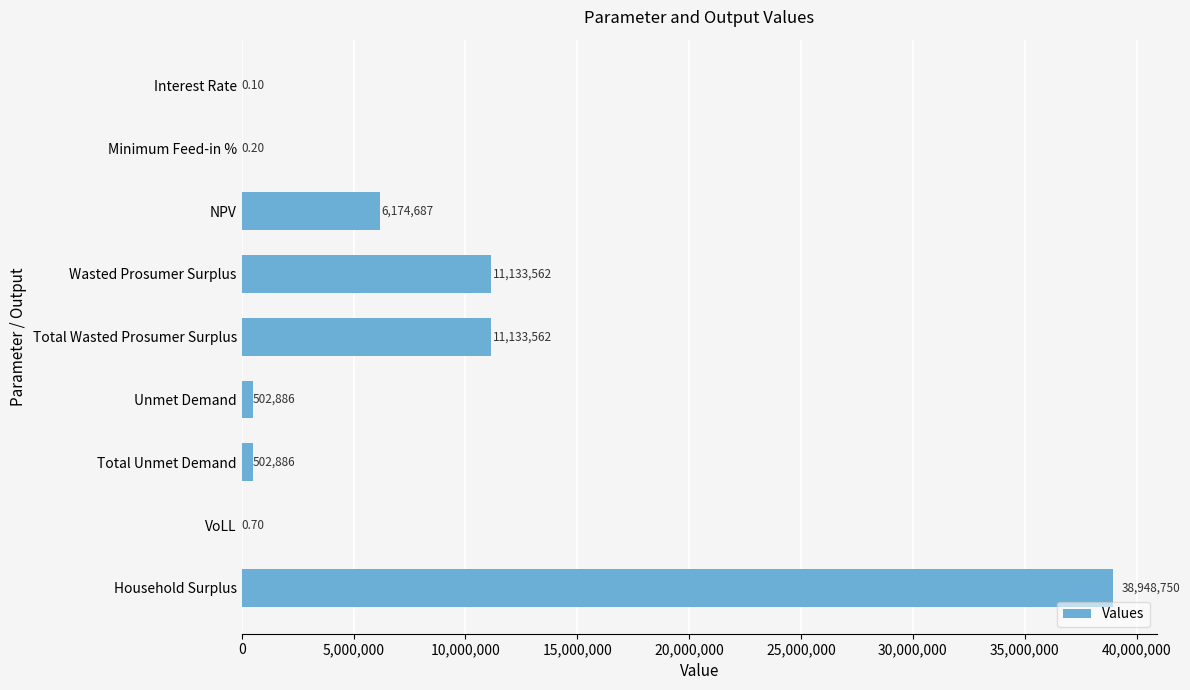

Approximately how many times larger is the value at Wasted Prosumer Surplus compared to Household Surplus?

0.3